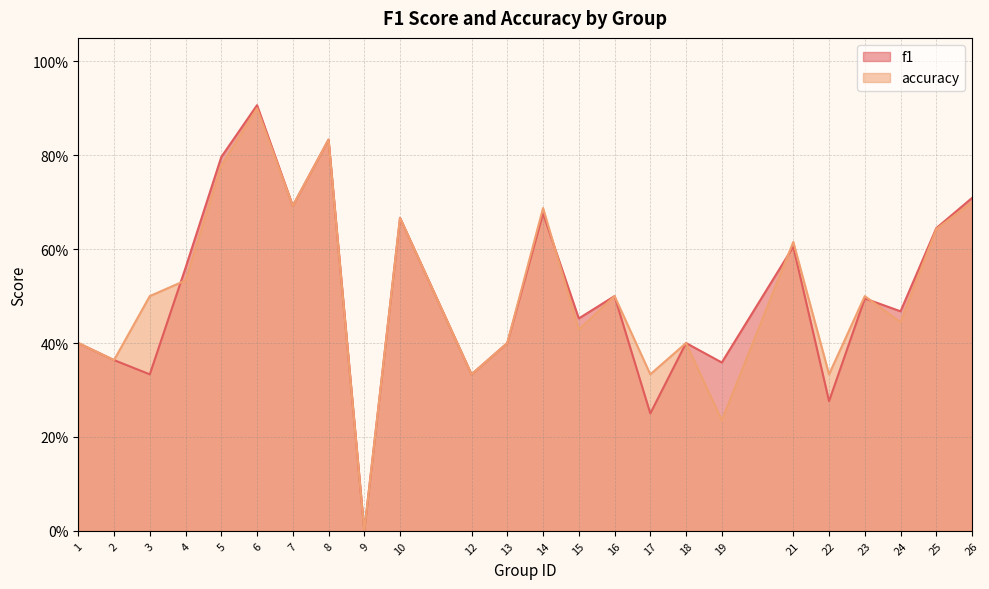

Reading left to right, list all the values displayed in this chart.

f1: 1=0.4	2=0.4	3=0.3	4=0.6	5=0.8	6=0.9	7=0.7	8=0.8	9=0.0	10=0.7	12=0.3	13=0.4	14=0.7	15=0.5	16=0.5	17=0.2	18=0.4	19=0.4	21=0.6	22=0.3	23=0.5	24=0.5	25=0.6	26=0.7
accuracy: 1=0.4	2=0.4	3=0.5	4=0.5	5=0.8	6=0.9	7=0.7	8=0.8	9=0.0	10=0.7	12=0.3	13=0.4	14=0.7	15=0.4	16=0.5	17=0.3	18=0.4	19=0.2	21=0.6	22=0.3	23=0.5	24=0.4	25=0.6	26=0.7